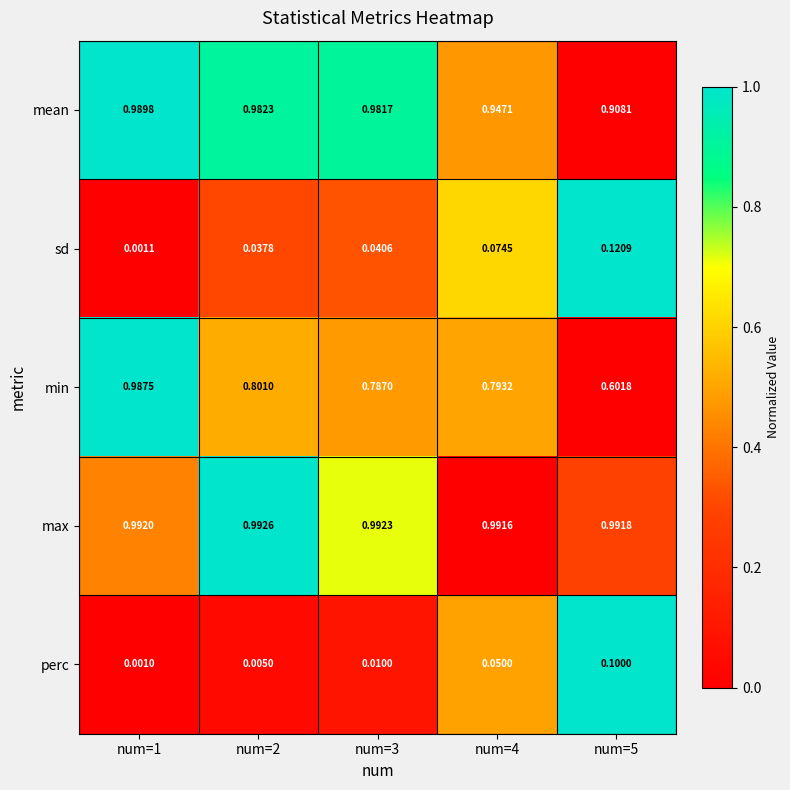

Which series changed the most between num=2 and num=3?

min